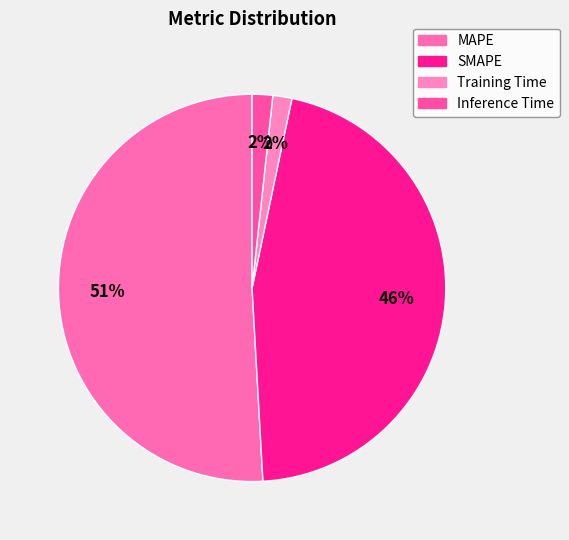

What percentage is the MAPE slice, to the nearest percent?

51%